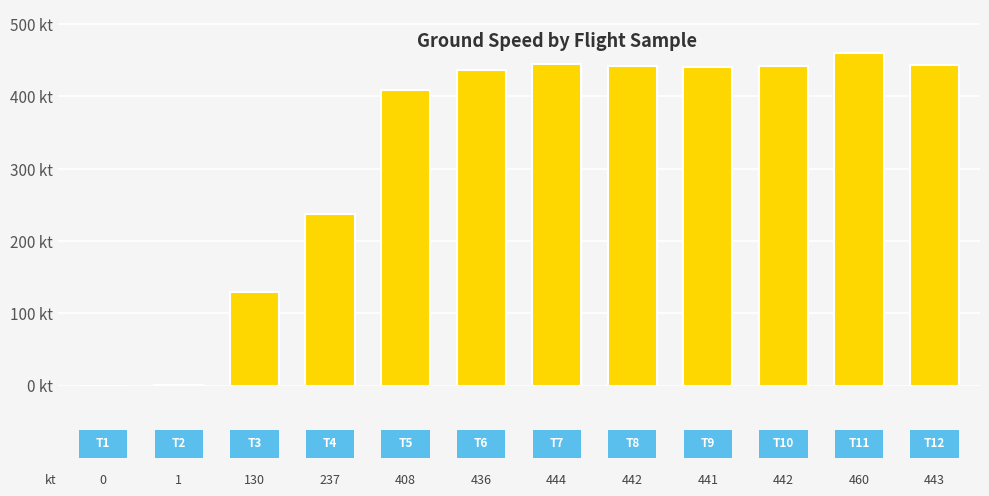

What is the average value?

324